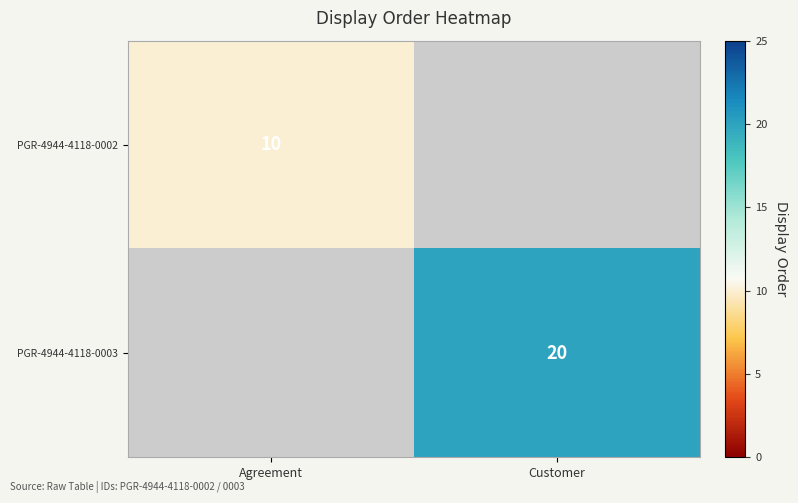

The PGR-4944-4118-0002 series shows 10 at Agreement. True or false?

True